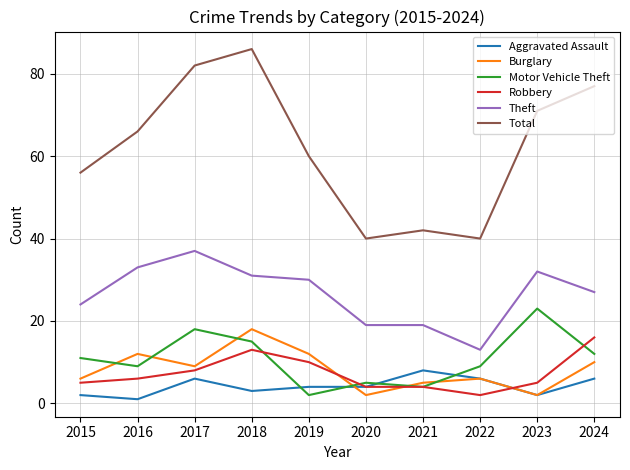

Reading left to right, what are all the values shown in this chart?

Aggravated Assault: 2	1	6	3	4	4	8	6	2	6
Burglary: 6	12	9	18	12	2	5	6	2	10
Motor Vehicle Theft: 11	9	18	15	2	5	4	9	23	12
Robbery: 5	6	8	13	10	4	4	2	5	16
Theft: 24	33	37	31	30	19	19	13	32	27
Total: 56	66	82	86	60	40	42	40	71	77